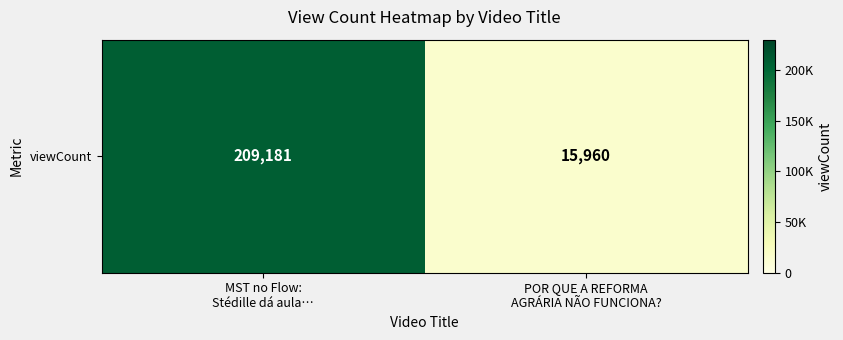

What is the greatest value displayed?

209181